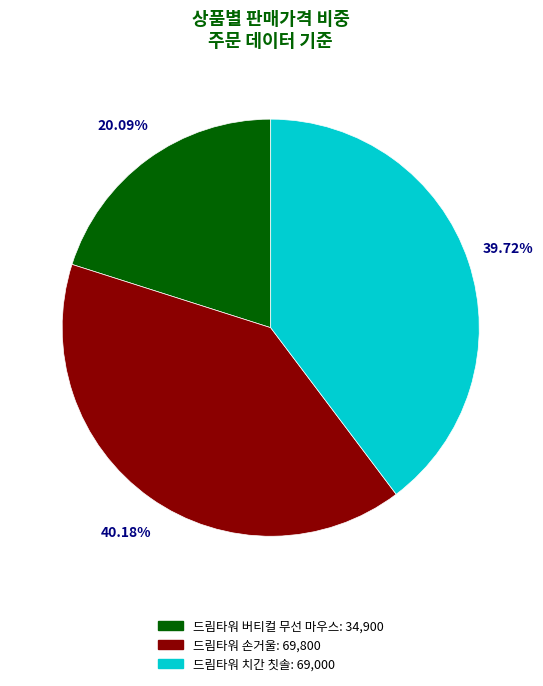

Which slice is the smallest?

드림타워 버티컬 무선 마우스